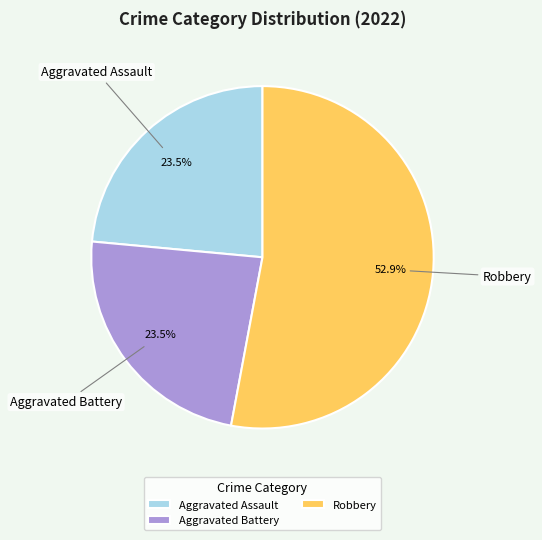

Which has a higher value, Robbery or Aggravated Battery?

Robbery